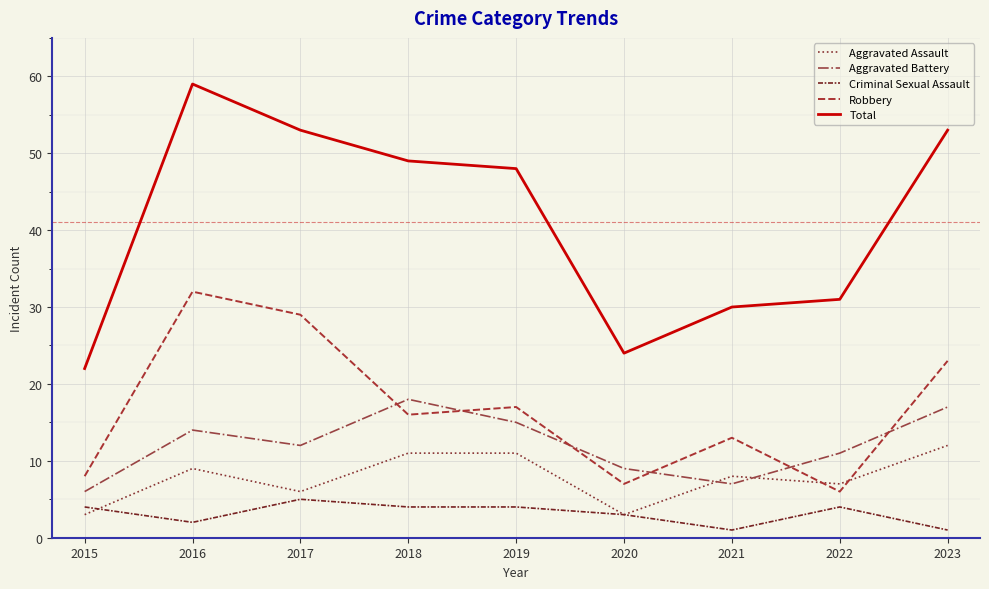

At how many categories does at least one series exceed 21?

9